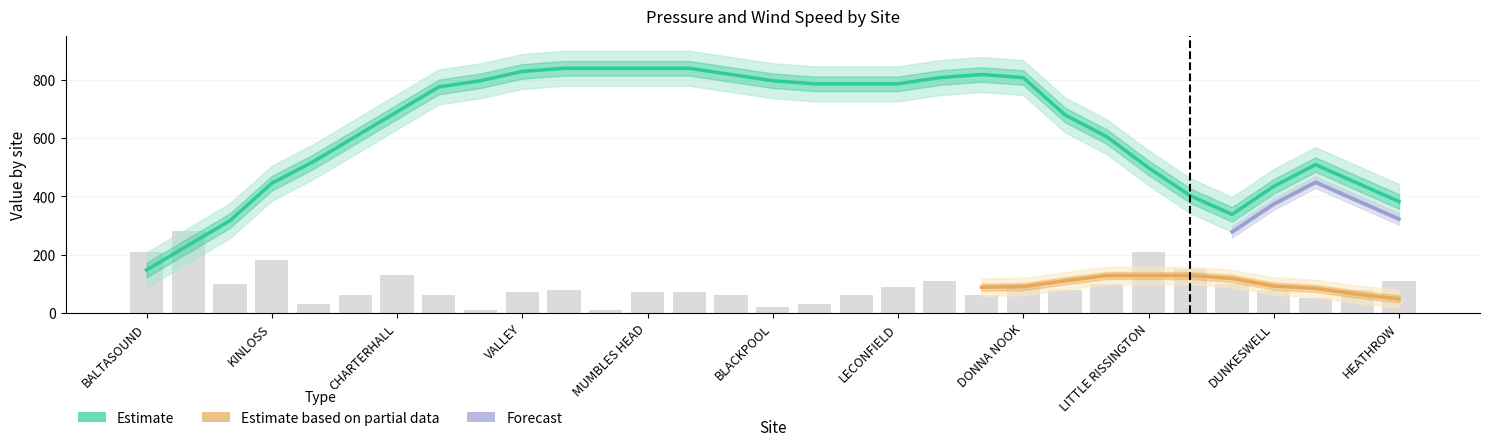

How many data points are less than 80?

14